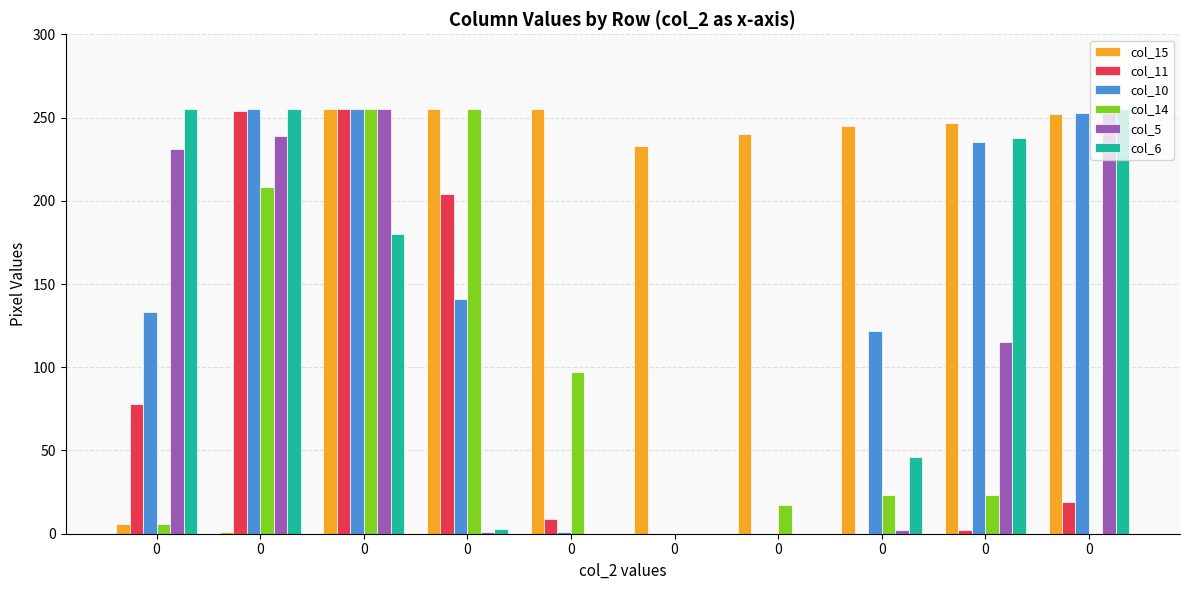

Which series has the largest total across all categories?

col_15